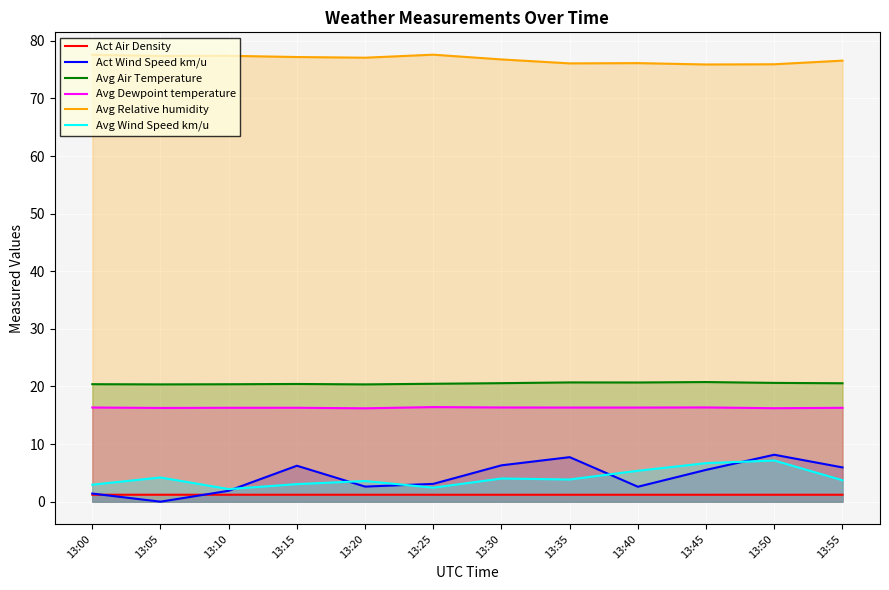

Which series changed the most between 13:15 and 13:35?

Act Wind Speed km/u